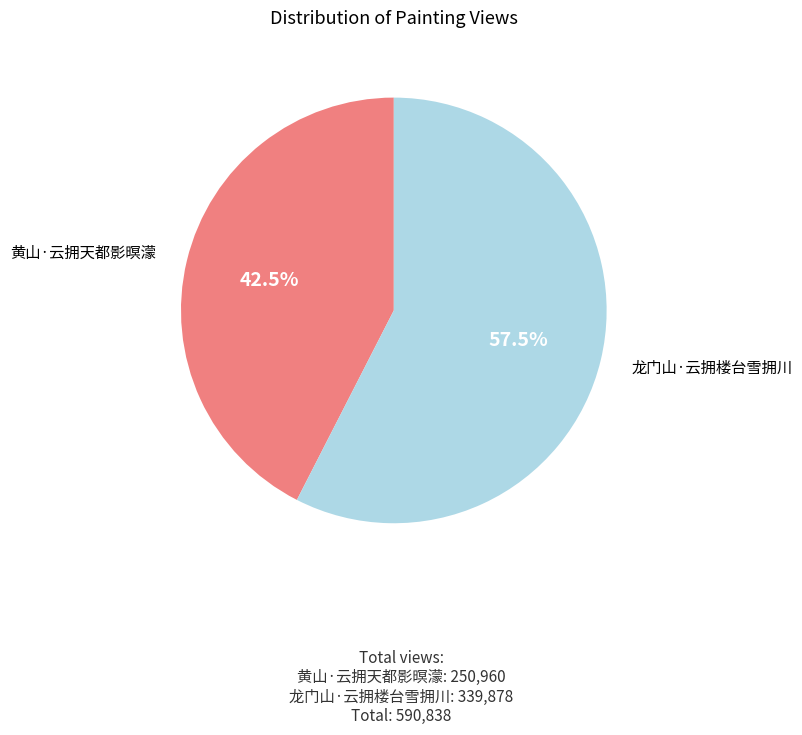

Which slice represents more than half of the pie?

龙门山·云拥楼台雪拥川